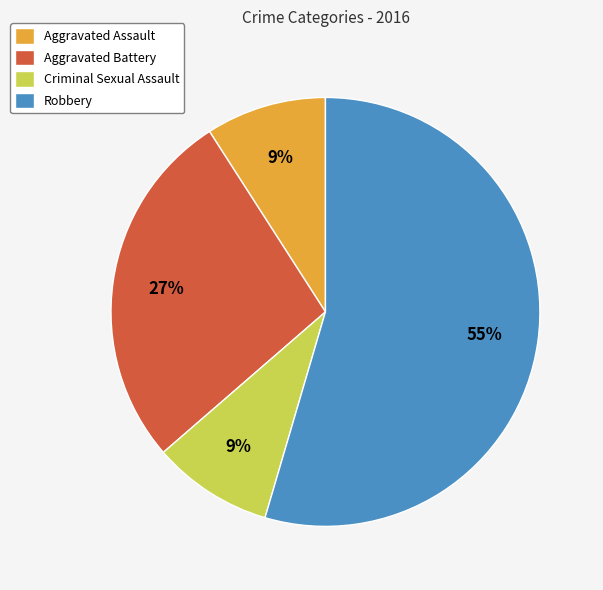

Does any single category account for the majority?

Yes